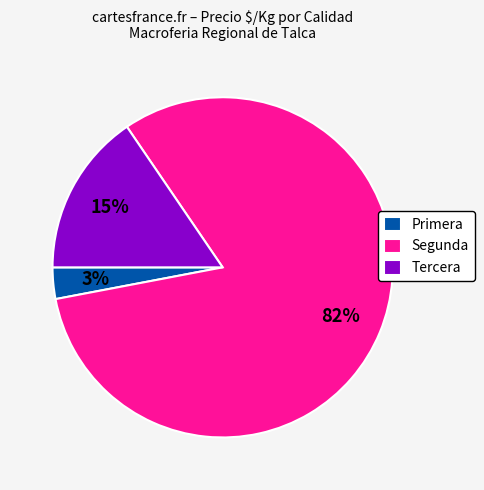

How many segments does this pie chart have?

3